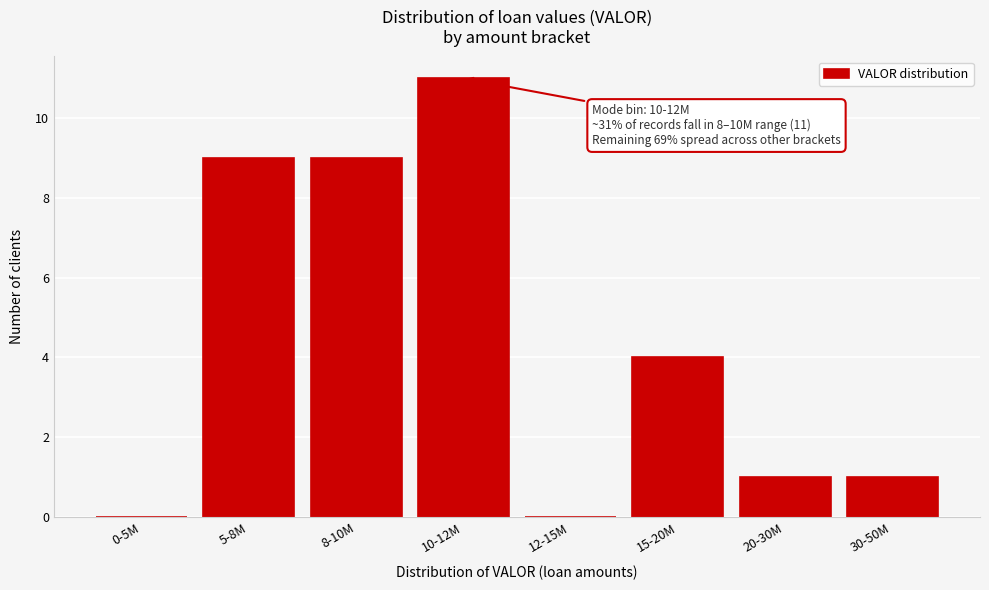

Reading right to left, transcribe all the data shown in this chart.

30-50M=1	20-30M=1	15-20M=4	12-15M=0	10-12M=11	8-10M=9	5-8M=9	0-5M=0